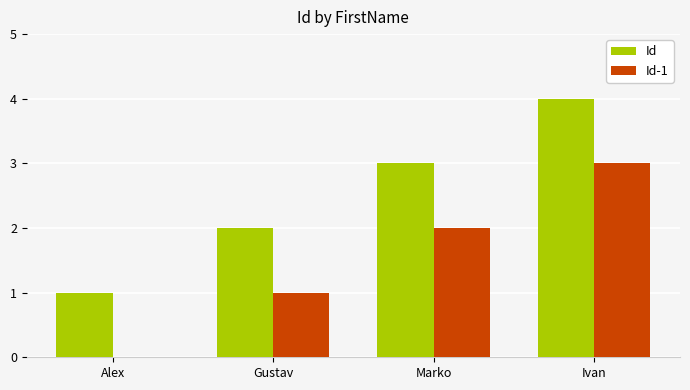

The Id series shows 3 at Marko. True or false?

True